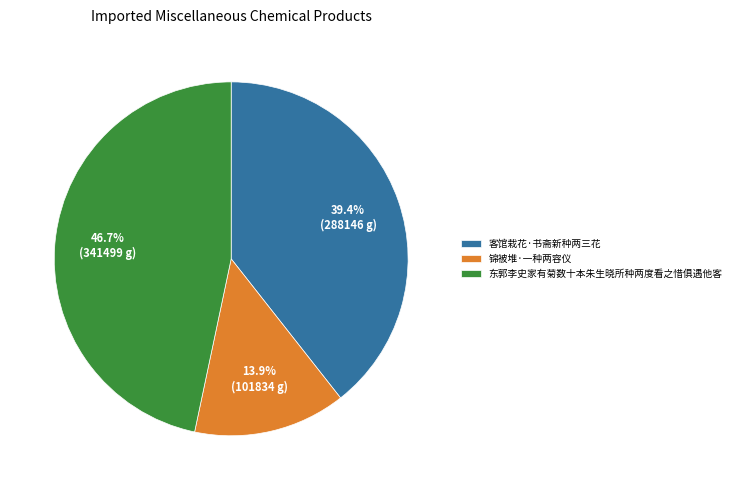

To the nearest percent, what percentage of the pie is 东郭李史家有菊数十本朱生晓所种两度看之惜俱遇他客?

47%